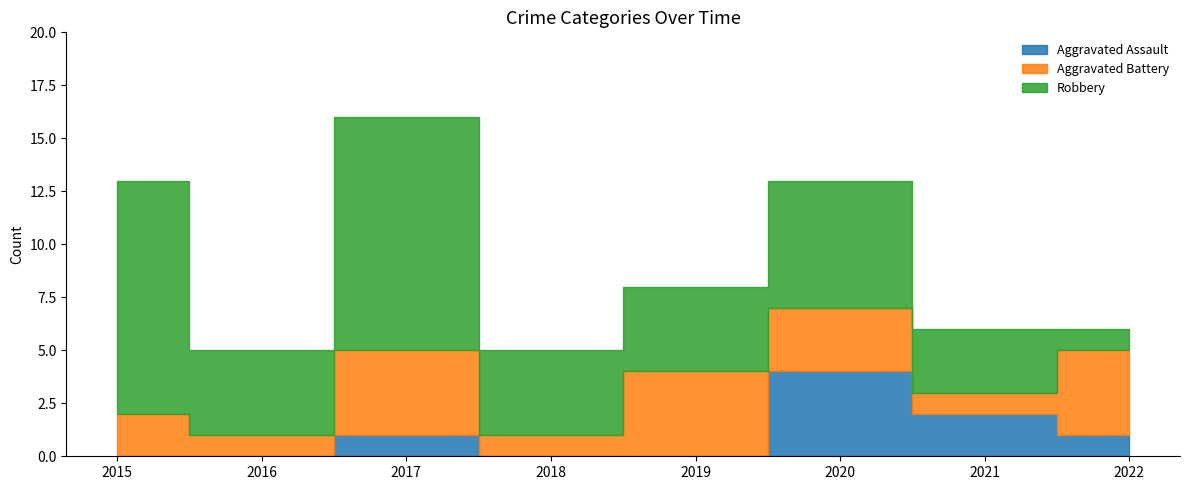

Where is the first local minimum for Robbery?

2016